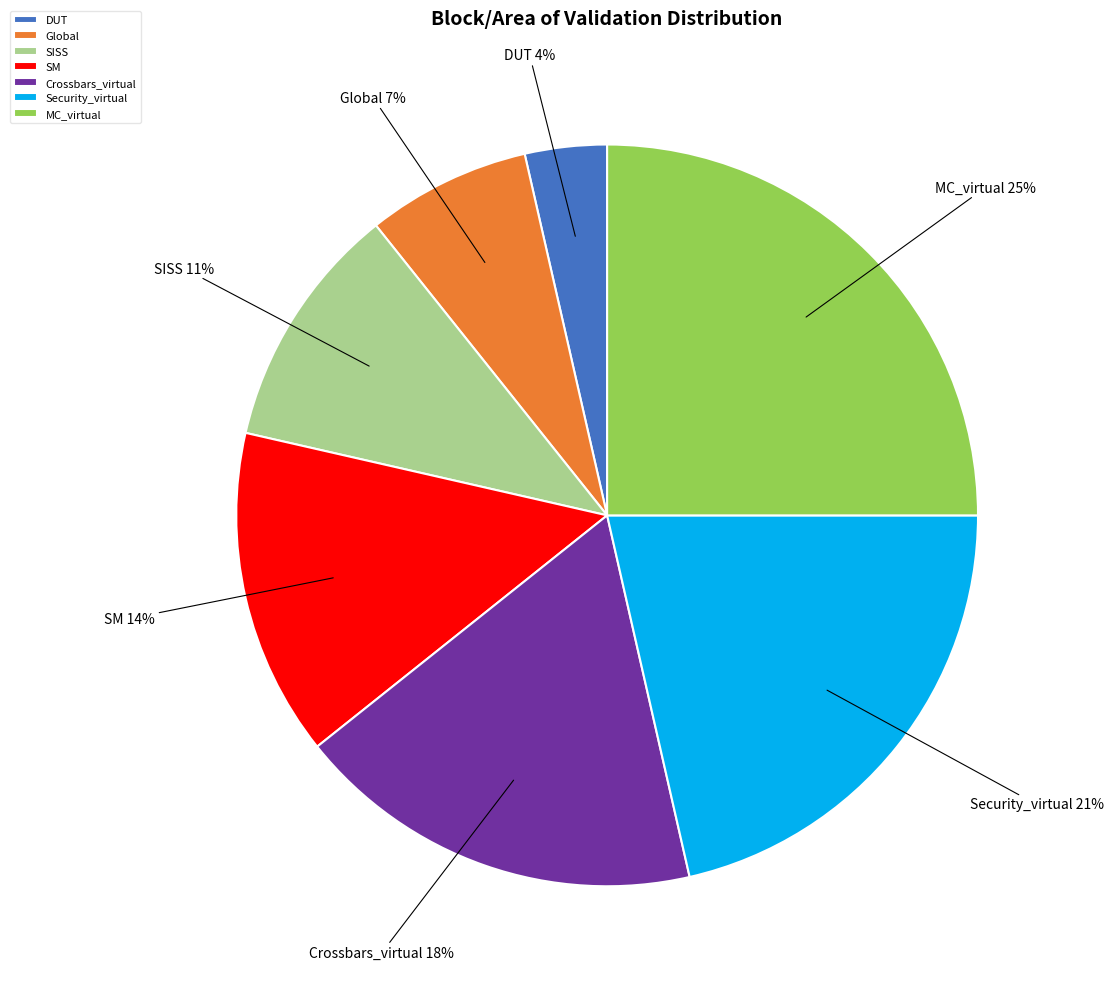

What is the smallest slice in the pie chart?

DUT